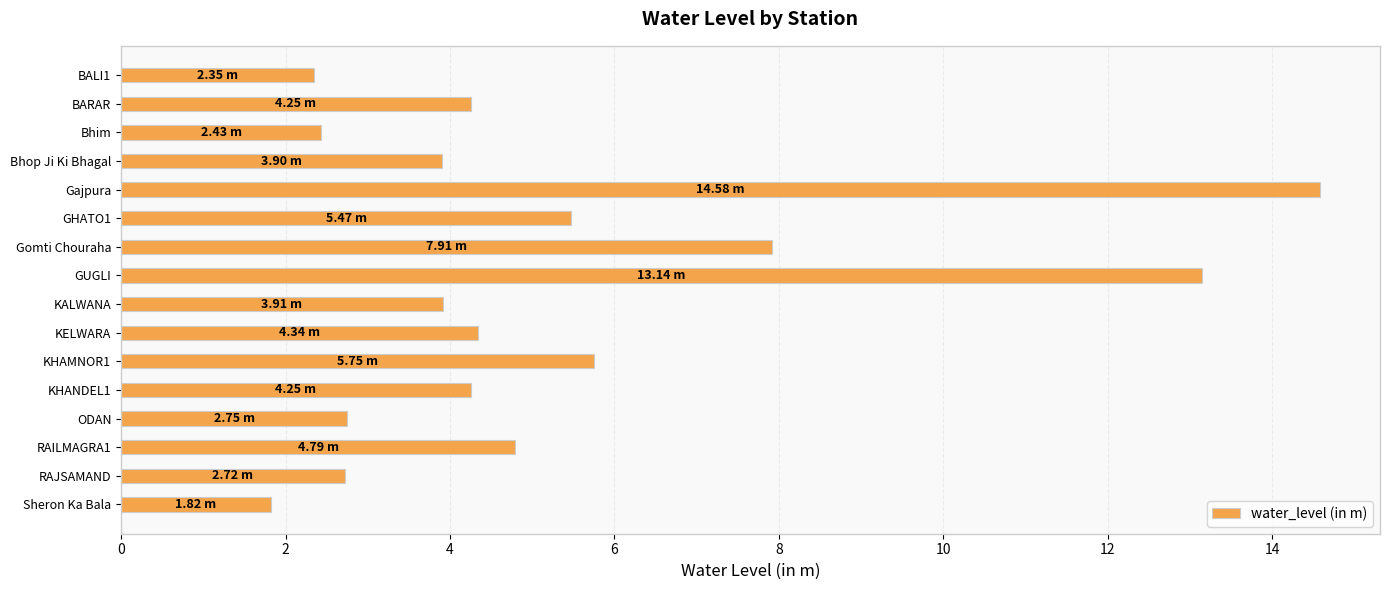

Approximately how many times larger is the value at RAILMAGRA1 compared to KHANDEL1?

1.1